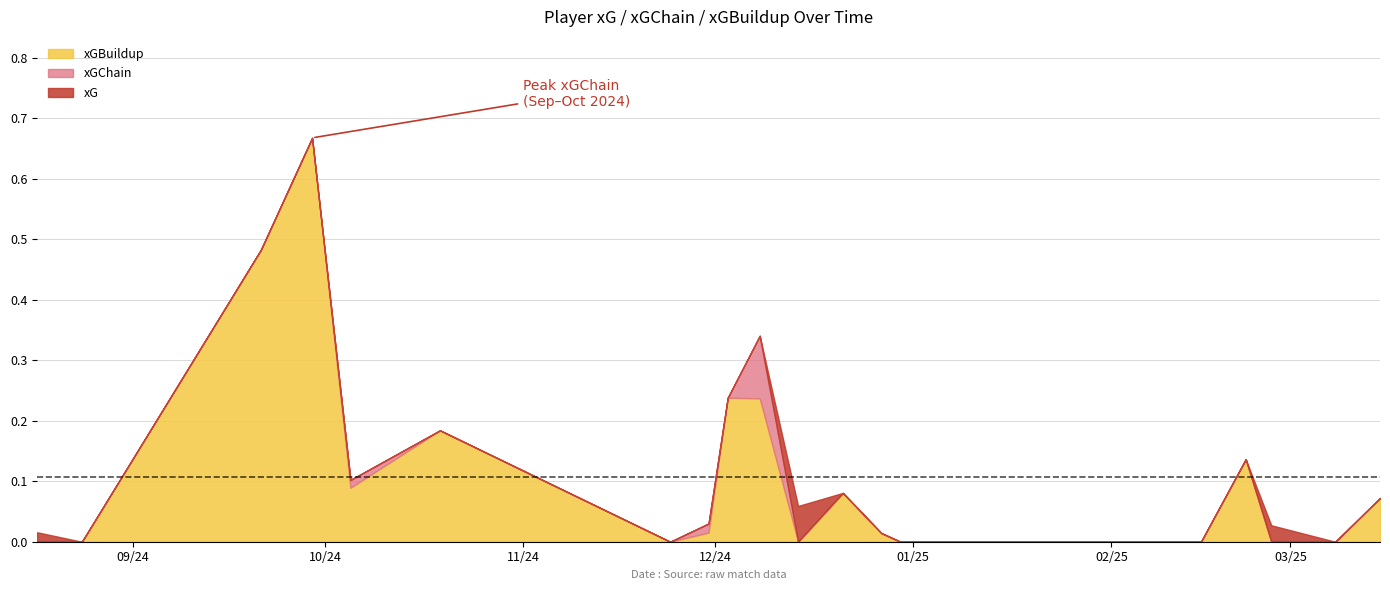

At 1, list the series in order from smallest to largest.

xG, xGChain, xGBuildup